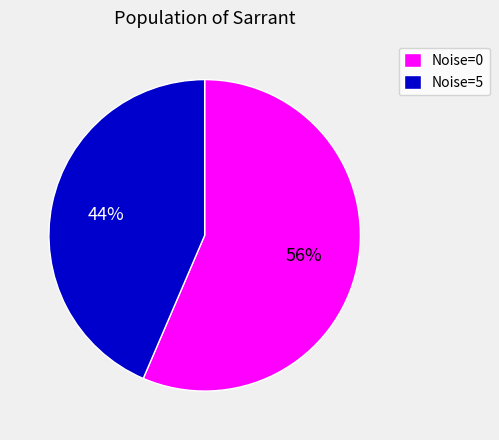

To the nearest percent, what is the average slice percentage?

50%